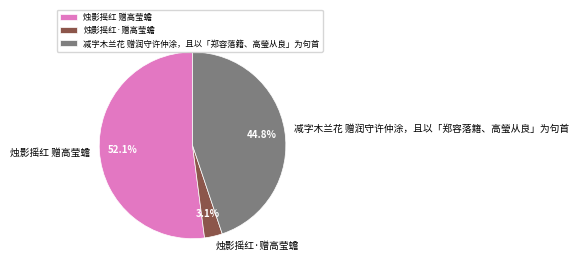

How many segments does this pie chart have?

3